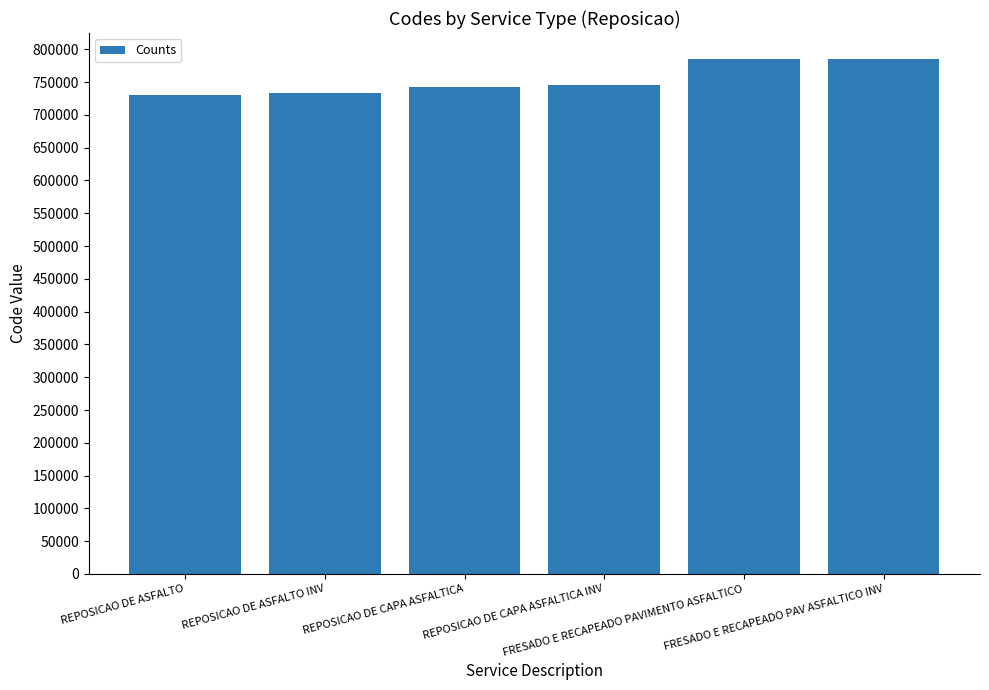

Approximately how many times larger is the value at FRESADO E RECAPEADO PAVIMENTO ASFALTICO compared to FRESADO E RECAPEADO PAV ASFALTICO INV?

1.0